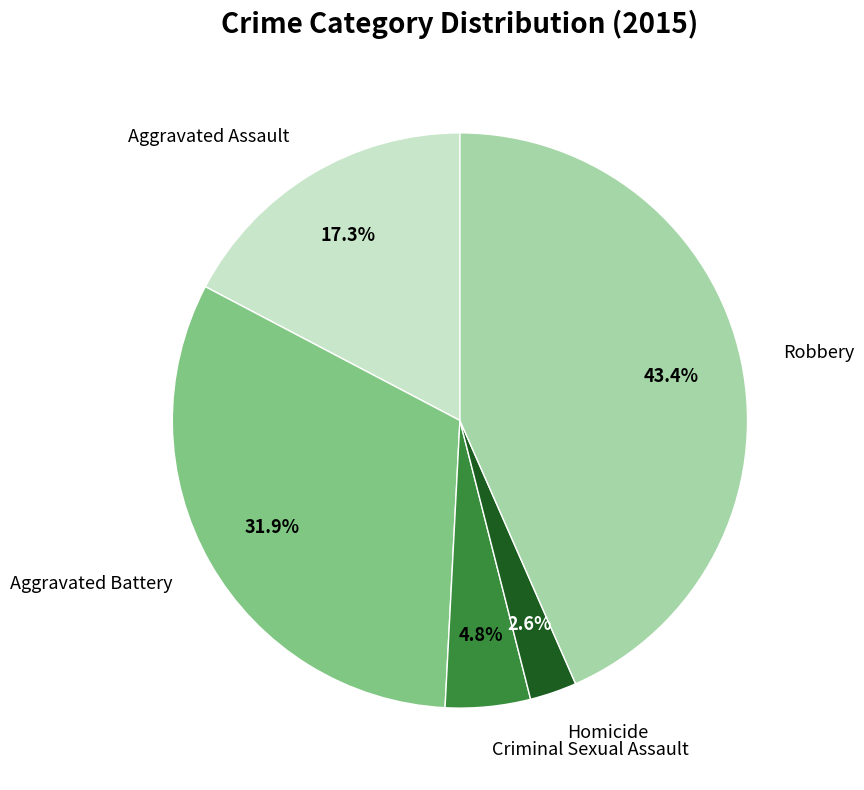

Is the sum of Aggravated Assault and Criminal Sexual Assault greater than half?

No